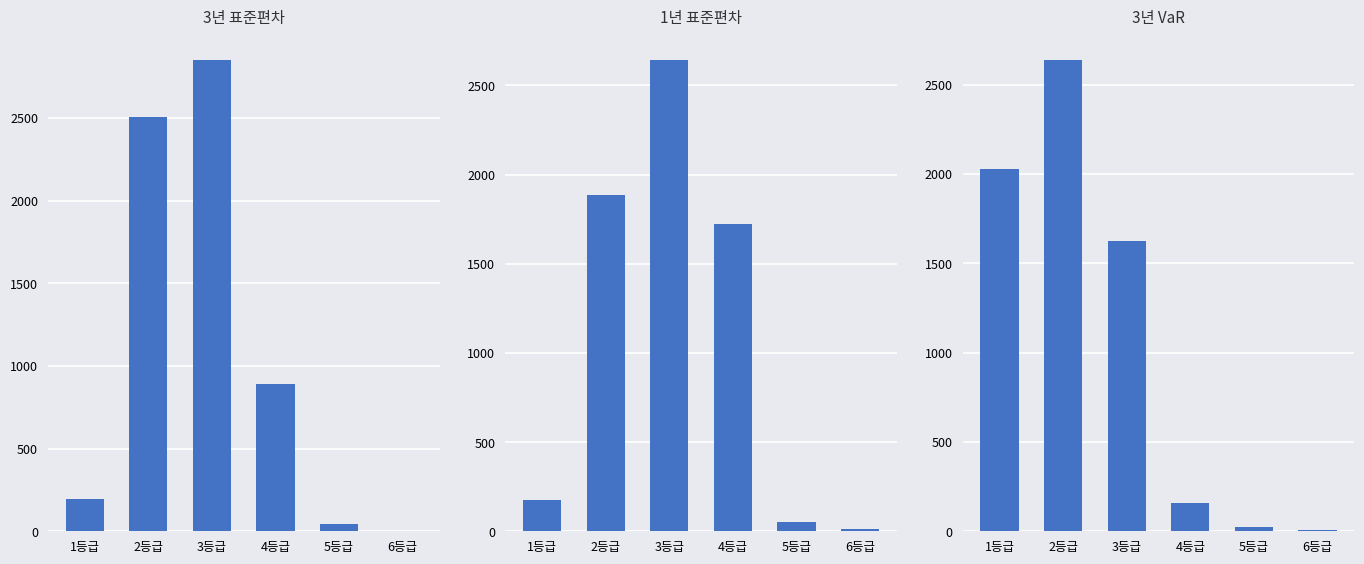

At how many categories does at least one series exceed 1481?

4